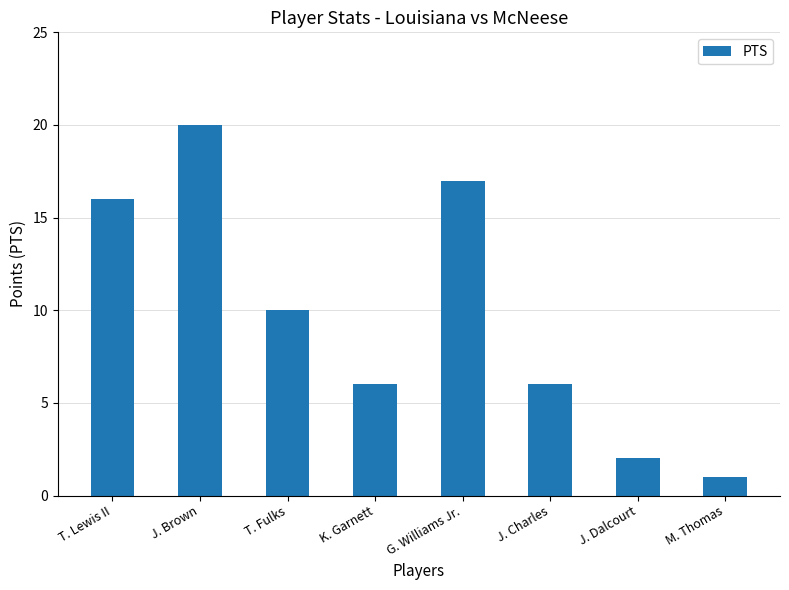

The chart shows a value of 10 at T. Fulks. True or false?

True